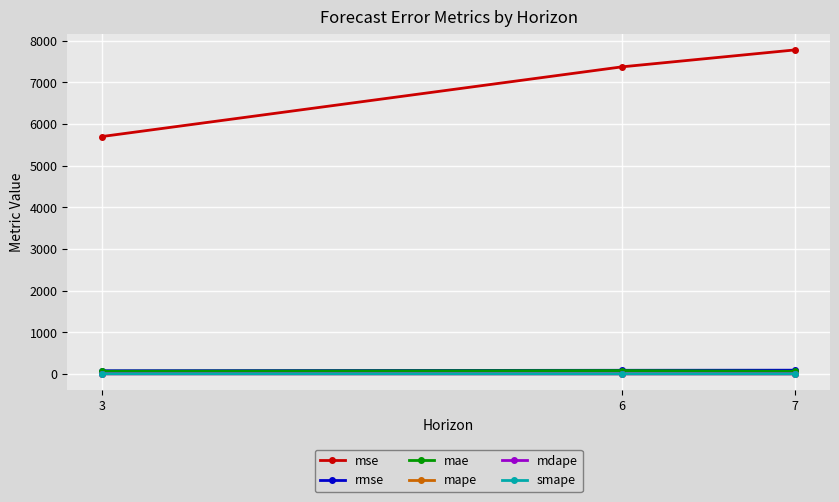

Which series has the widest spread of values?

mse